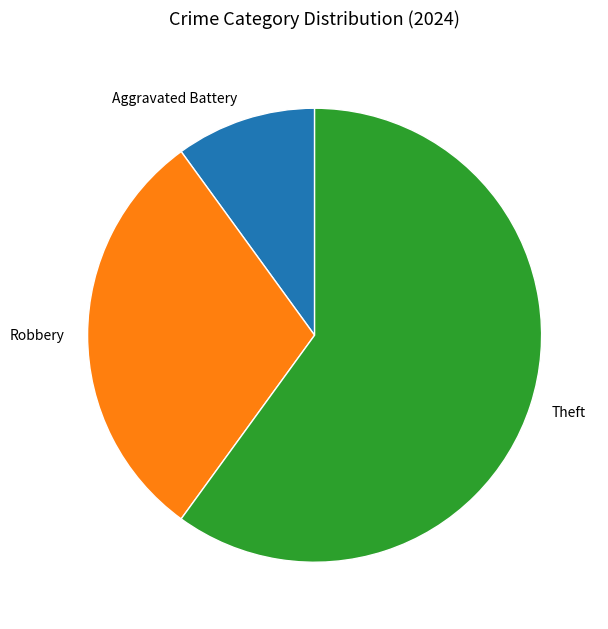

Is there a majority slice in this chart?

Yes